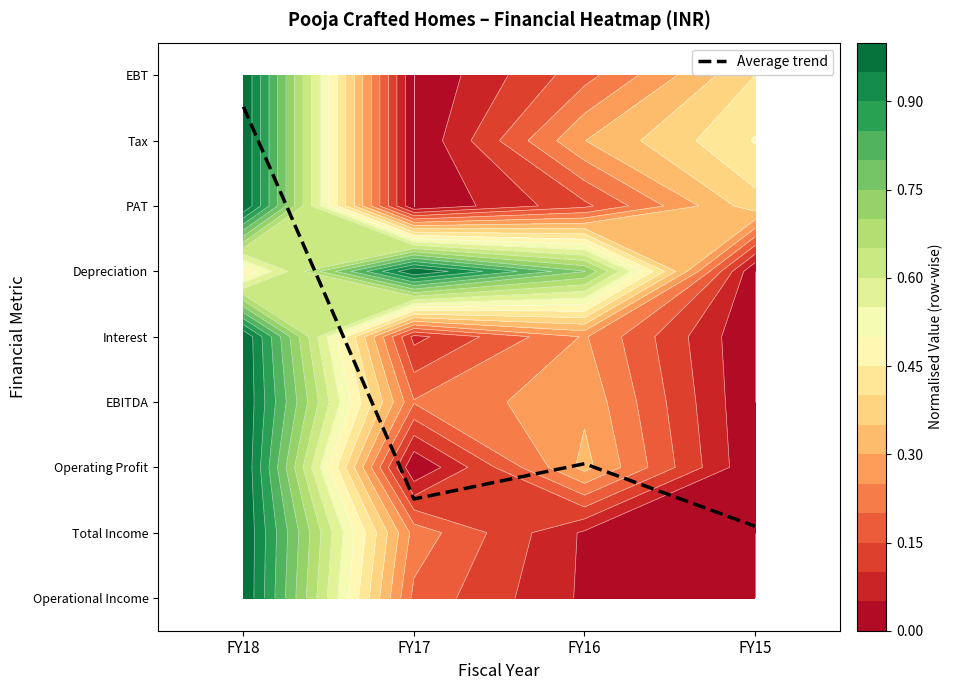

Rank the categories by value from lowest to highest.

FY15, FY17, FY16, FY18